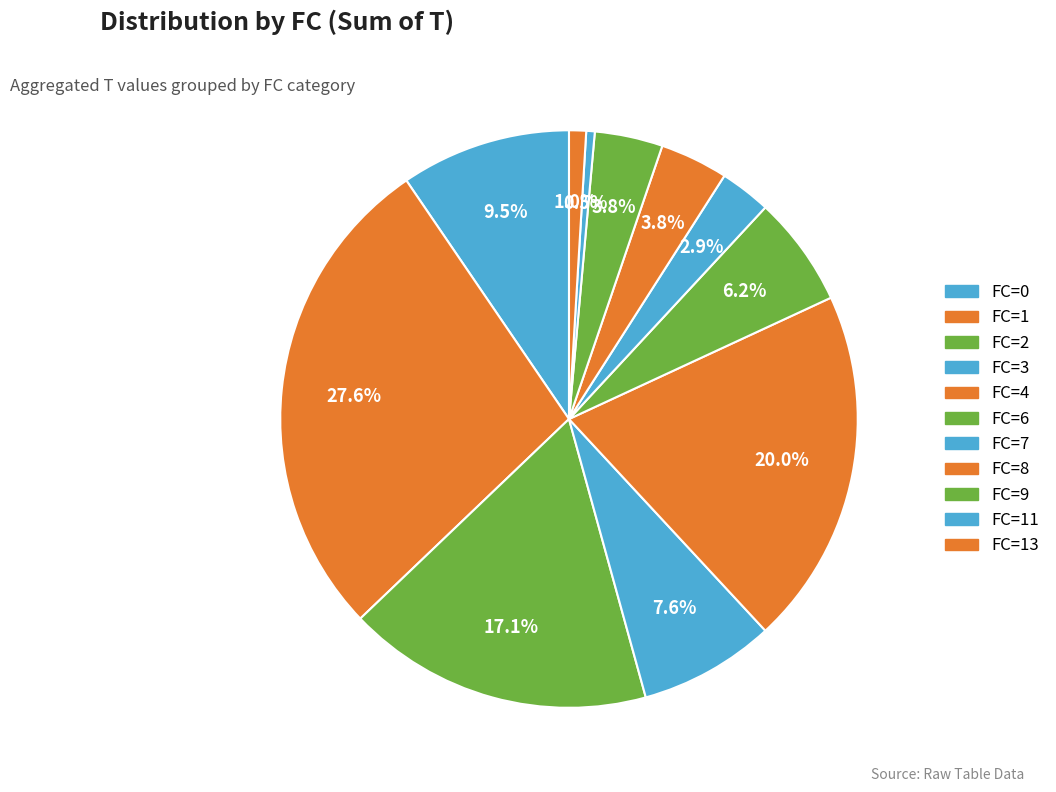

How many slices are in this pie chart?

11